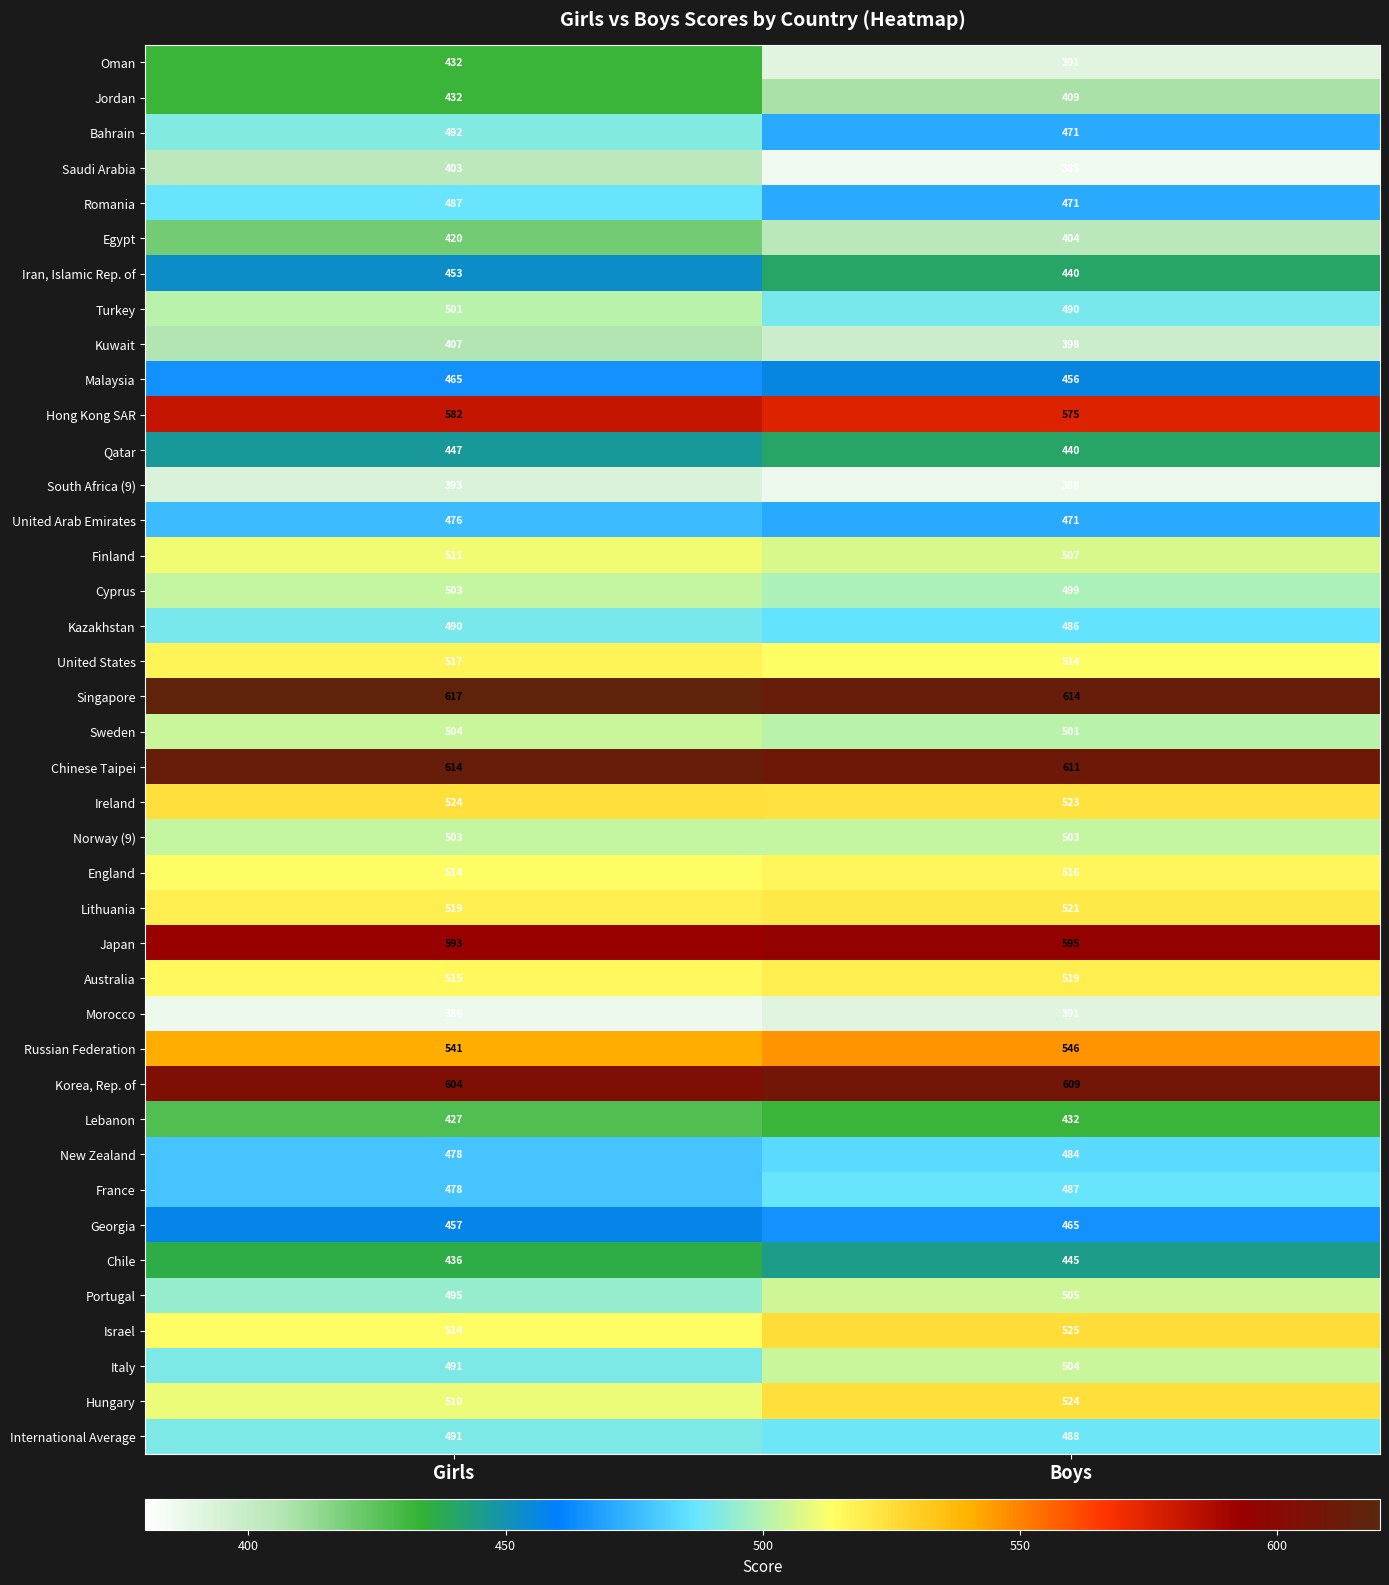

Which series has the widest spread of values?

Oman